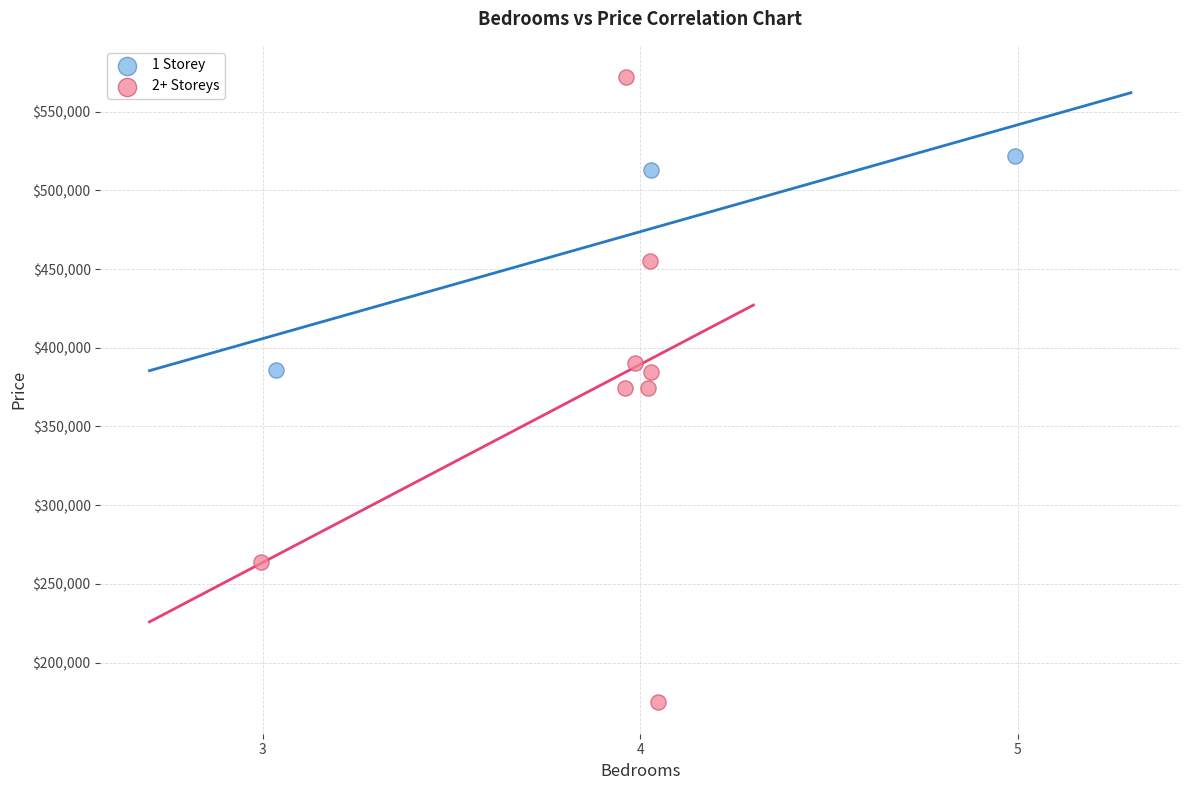

Which series contains the highest Y value?

2+ Storeys